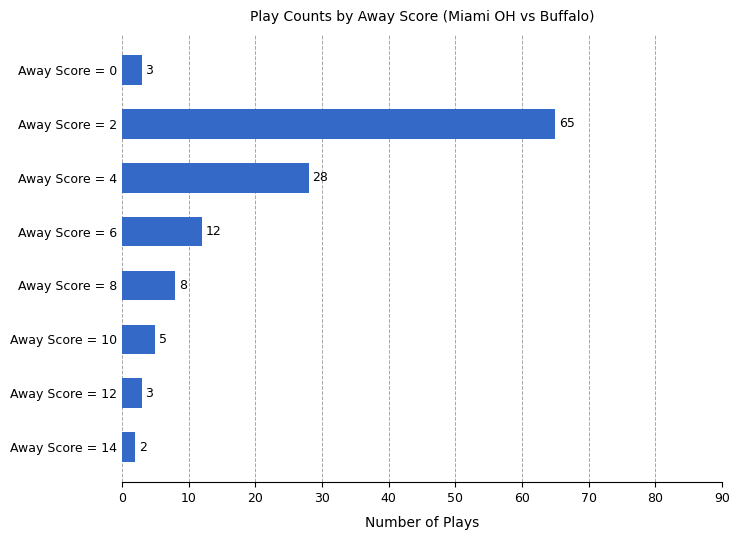

What is the value of the 1st bar from the top?

3